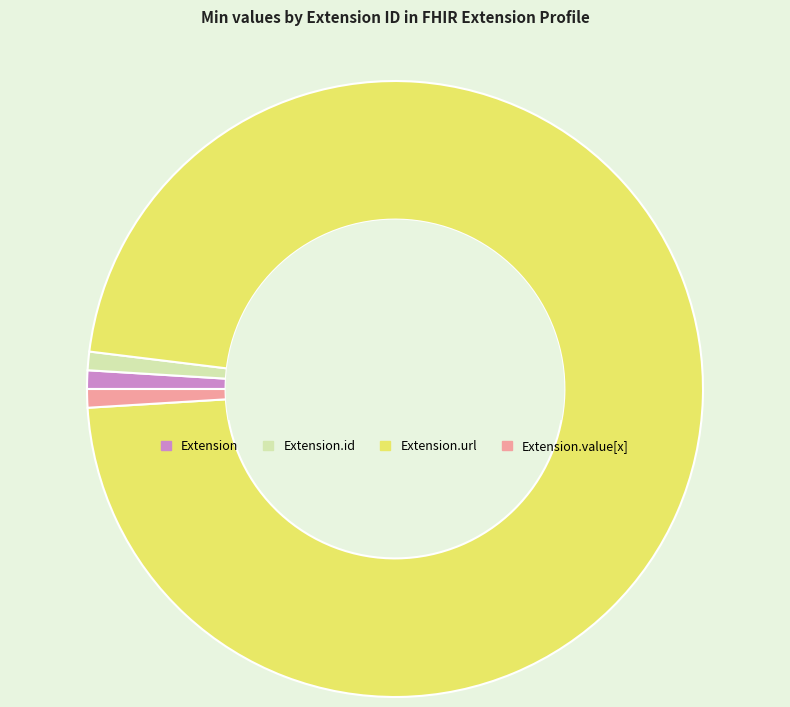

Count the number of slices in the pie.

4